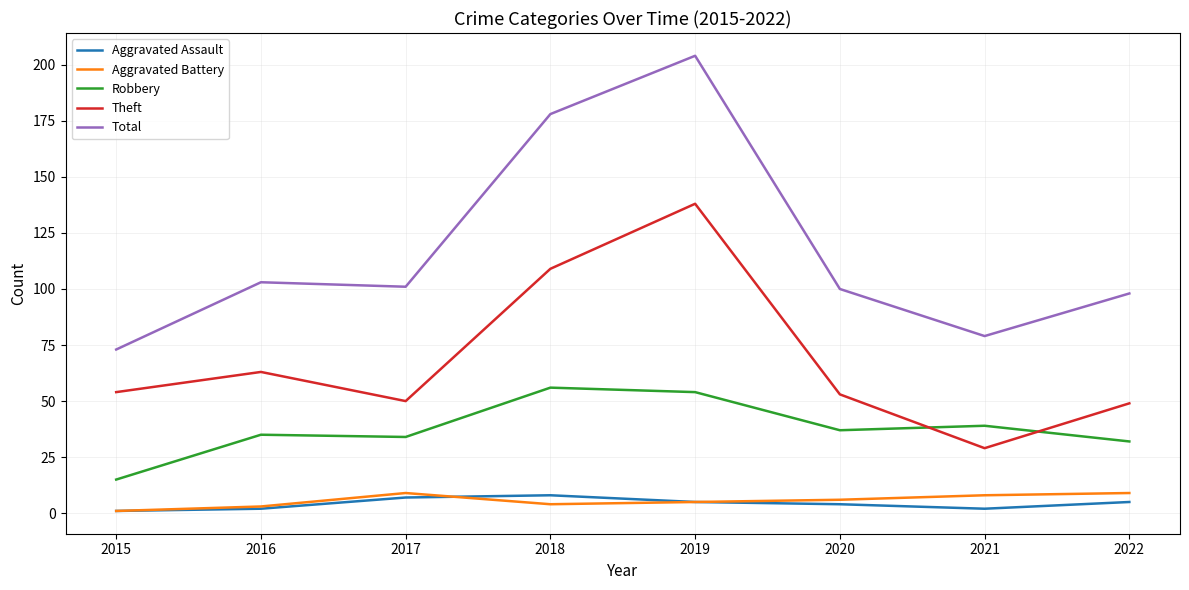

At which category is the sum across all series the highest?

2019